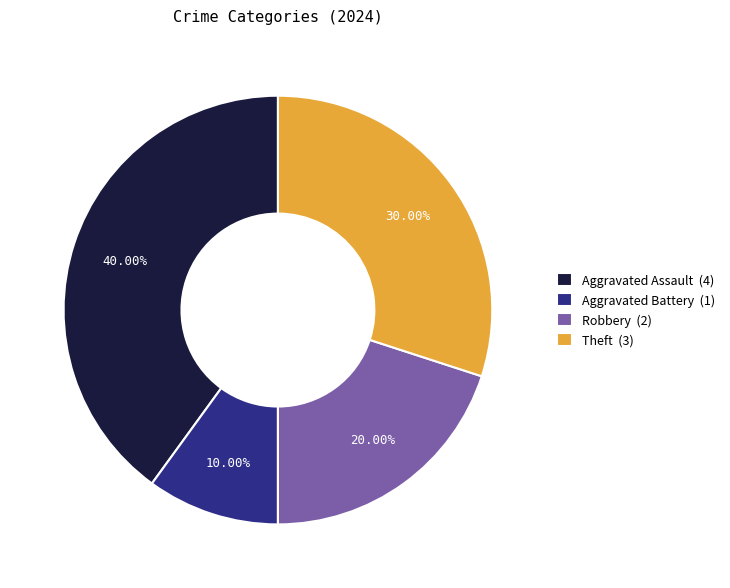

Count the number of slices in the pie.

4